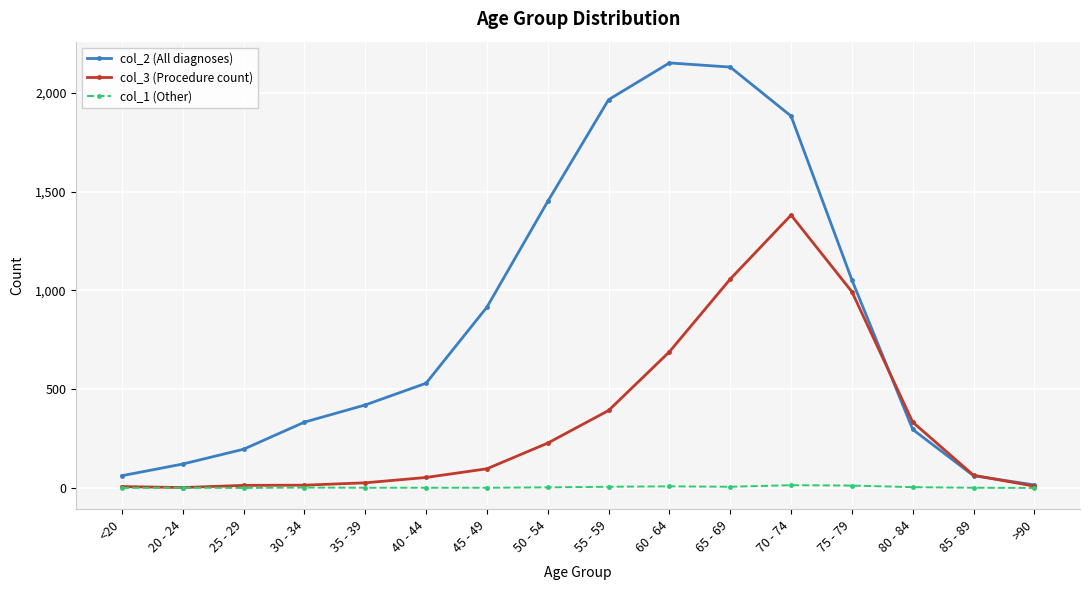

At how many categories does at least one series exceed 969?

6